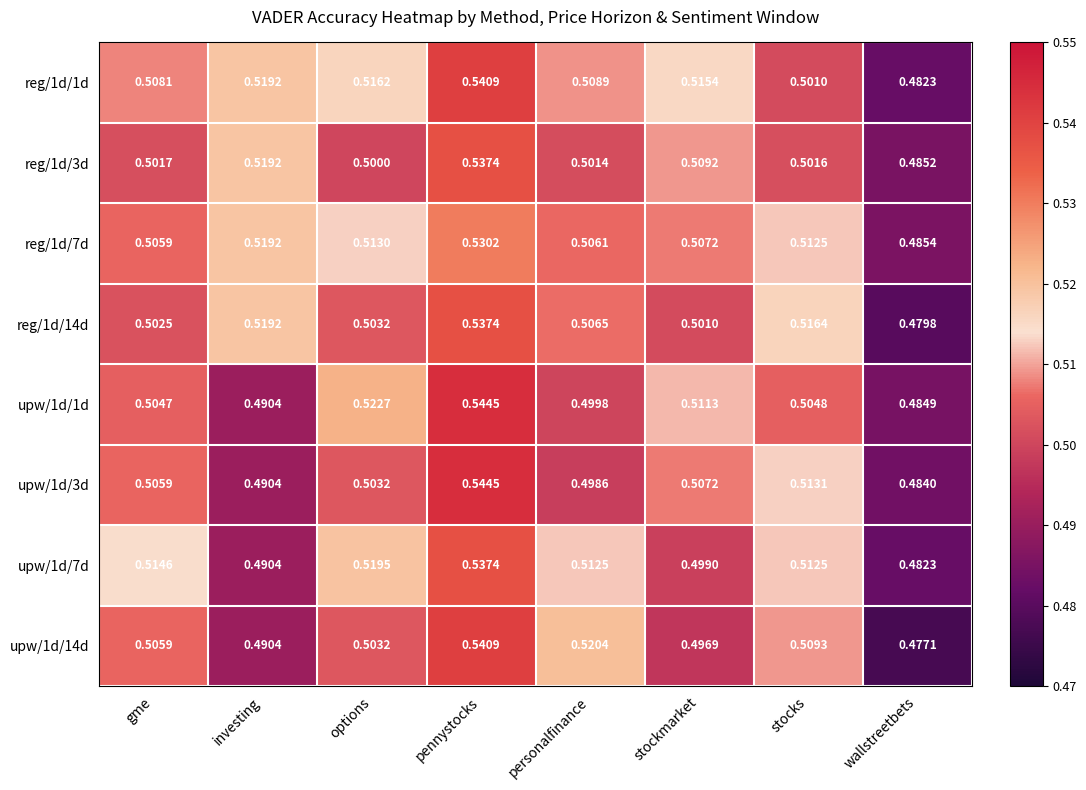

Which series has the widest spread of values?

upw/1d/14d